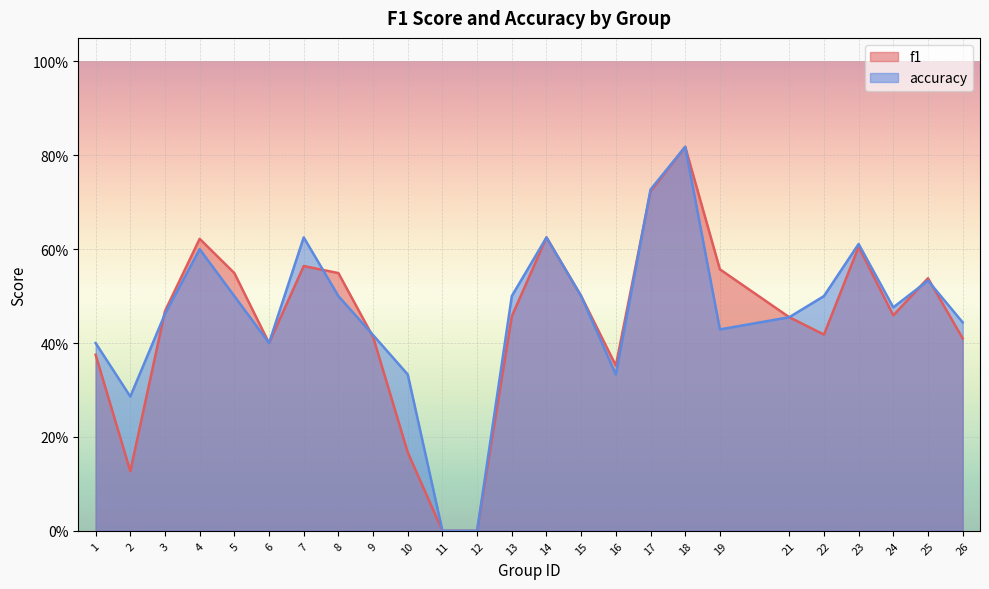

What is the value of the f1 point at the 13th from the left?

0.5